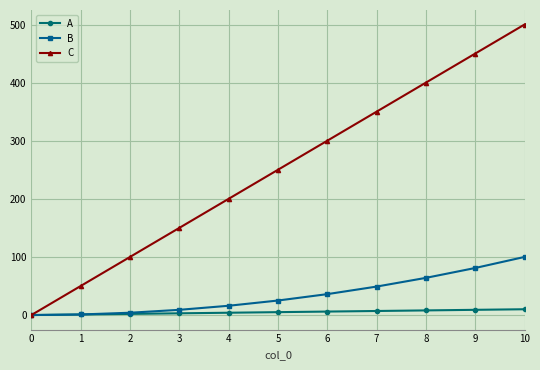

How many data points does each series have?

11